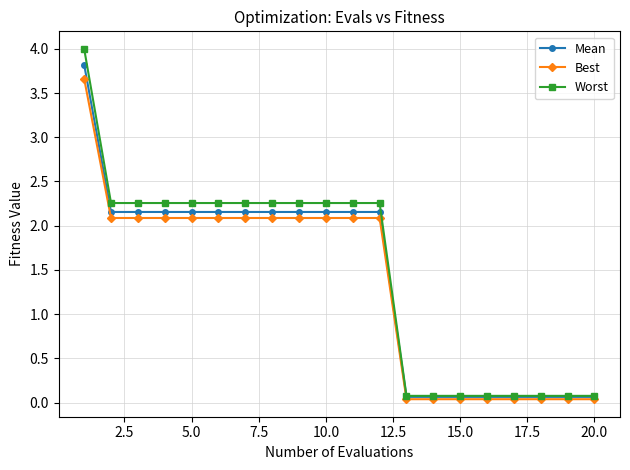

Which series has the widest spread of values?

Worst